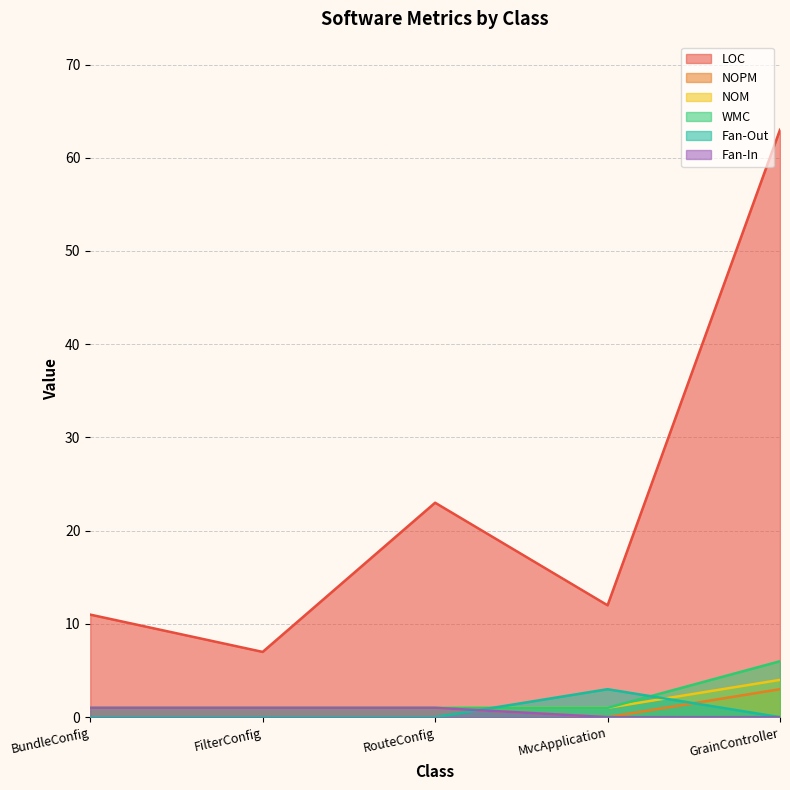

What is the sum of the Fan-In values at GrainController and RouteConfig?

1